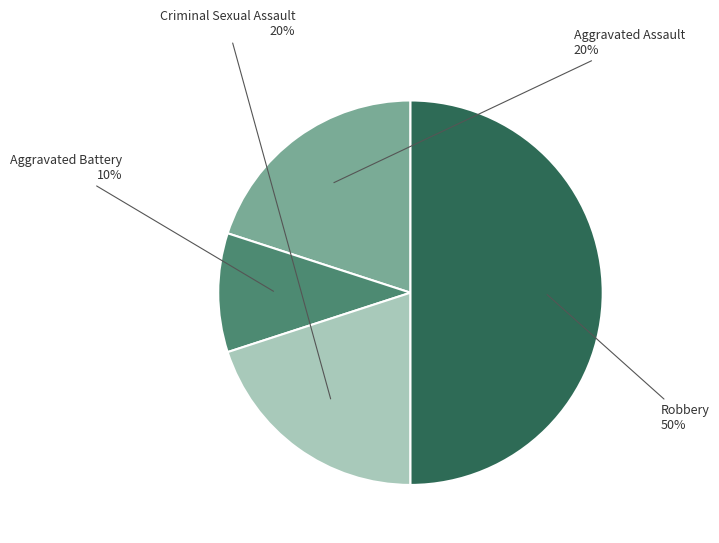

Approximately how many times larger is the value at Aggravated Assault compared to Robbery?

0.4